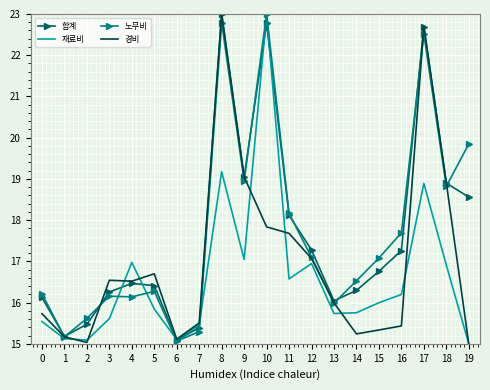

Which series changed the most between 10 and 19?

재료비